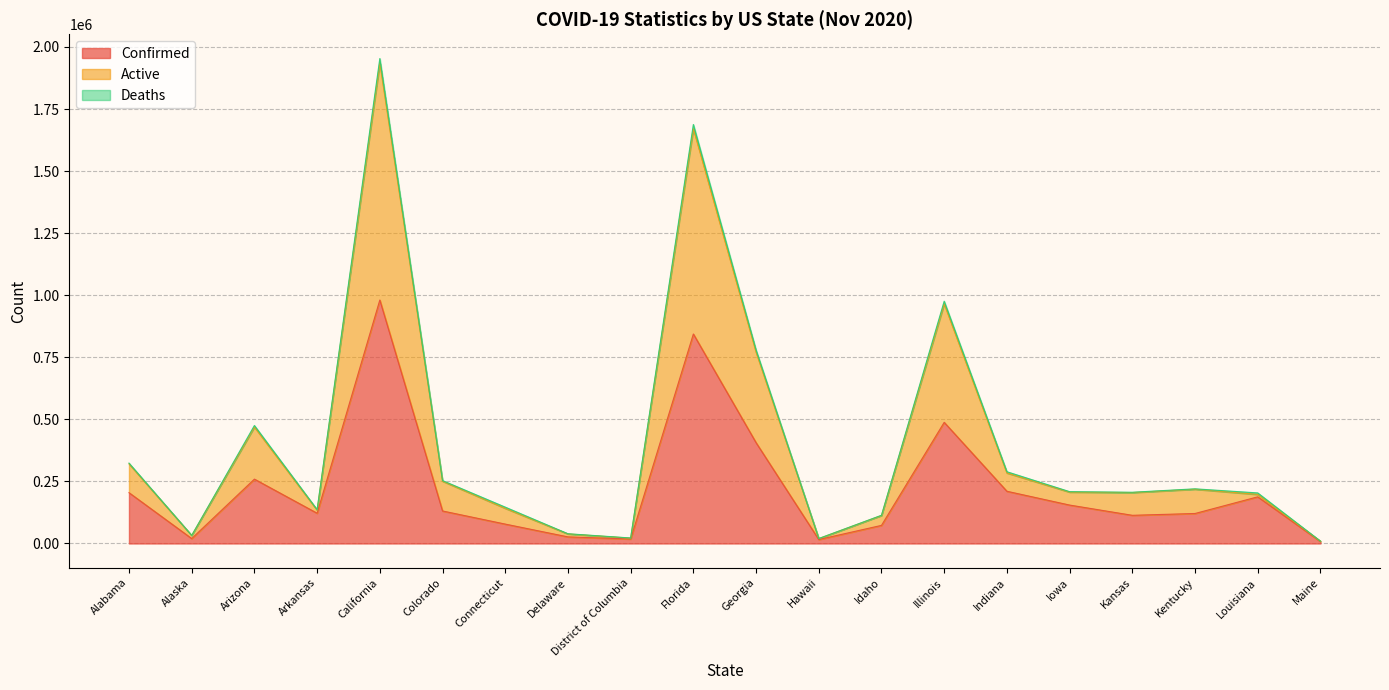

Which category has the highest value in the Confirmed series?

California